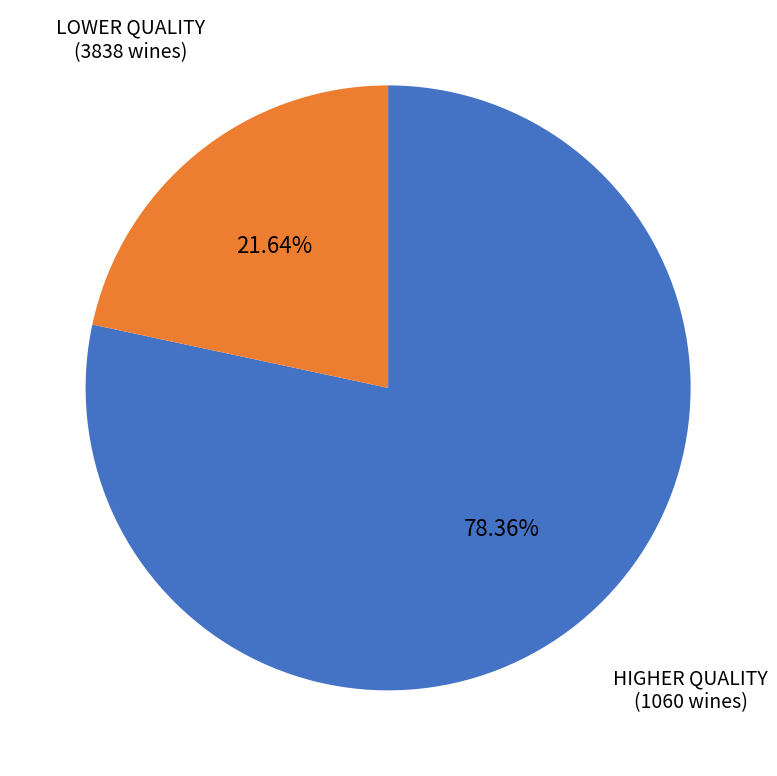

To the nearest percent, what is the difference between the largest and smallest slice percentages?

57%